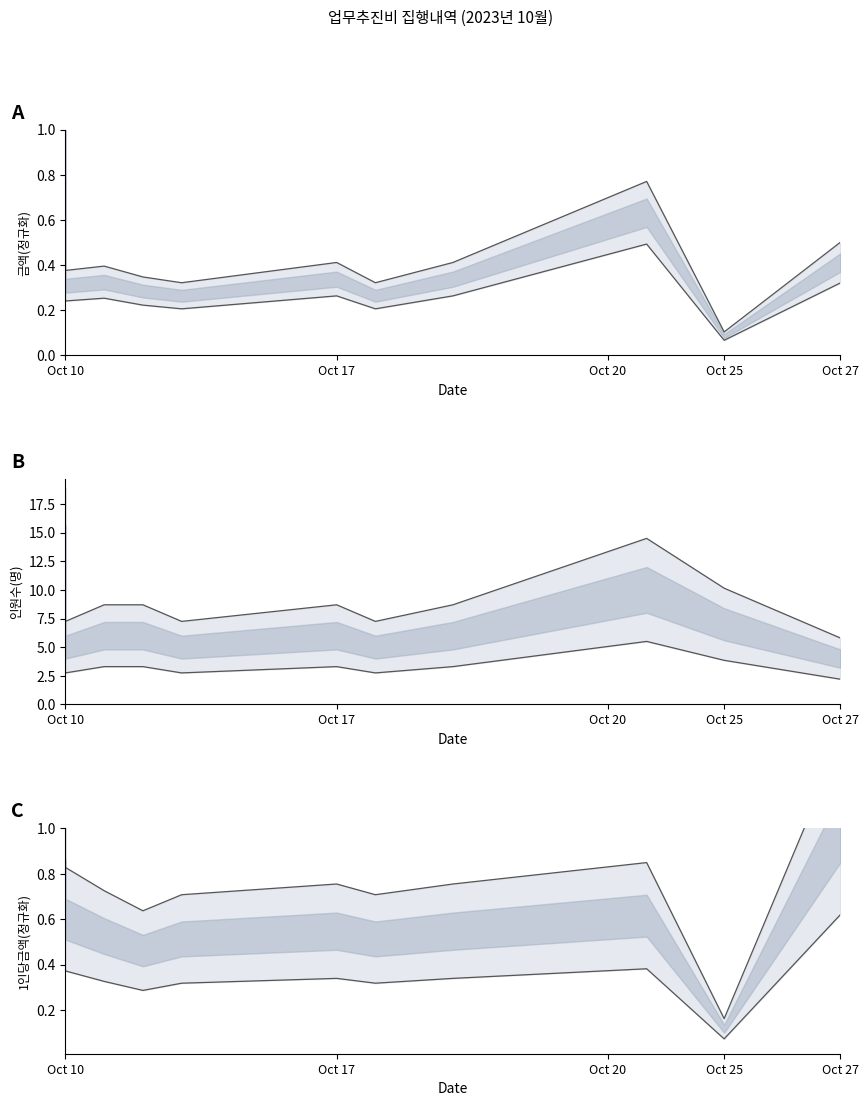

Which series has the widest spread of values?

인원수 upper